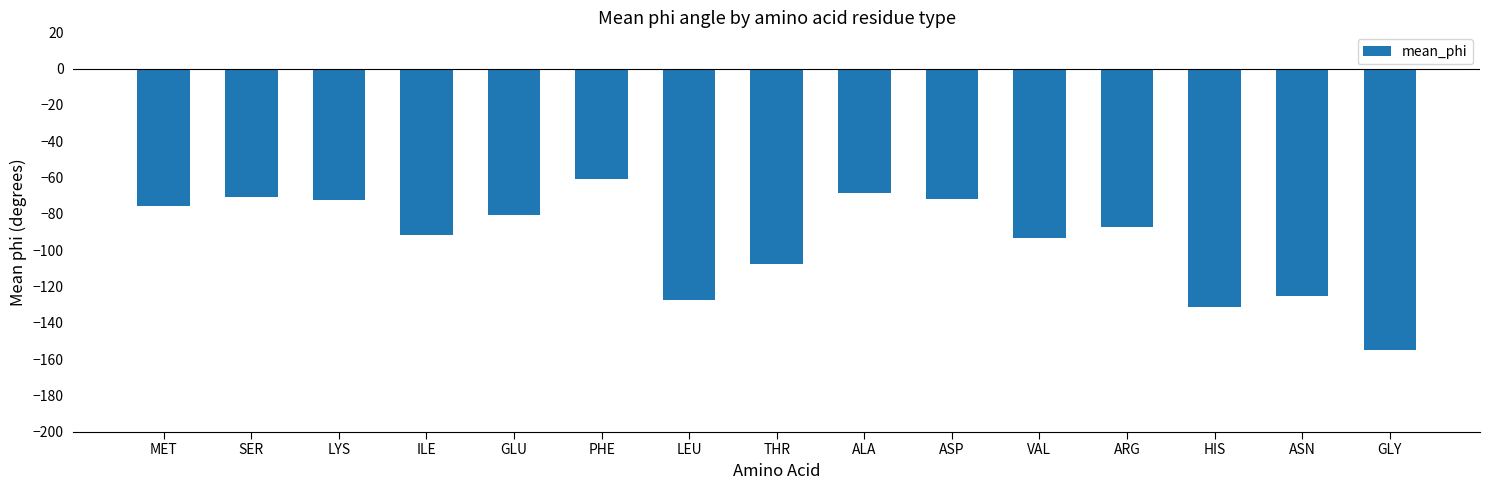

The chart shows a value of -72.6 at LYS. True or false?

True